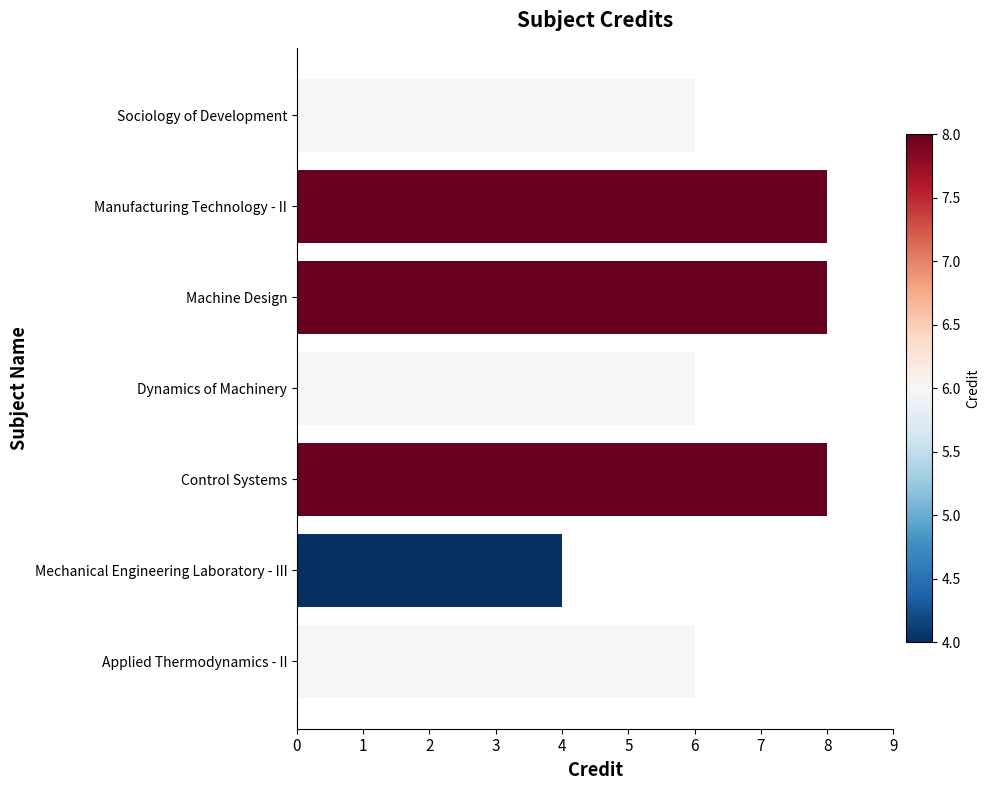

The value at Machine Design is 5. True or false?

False